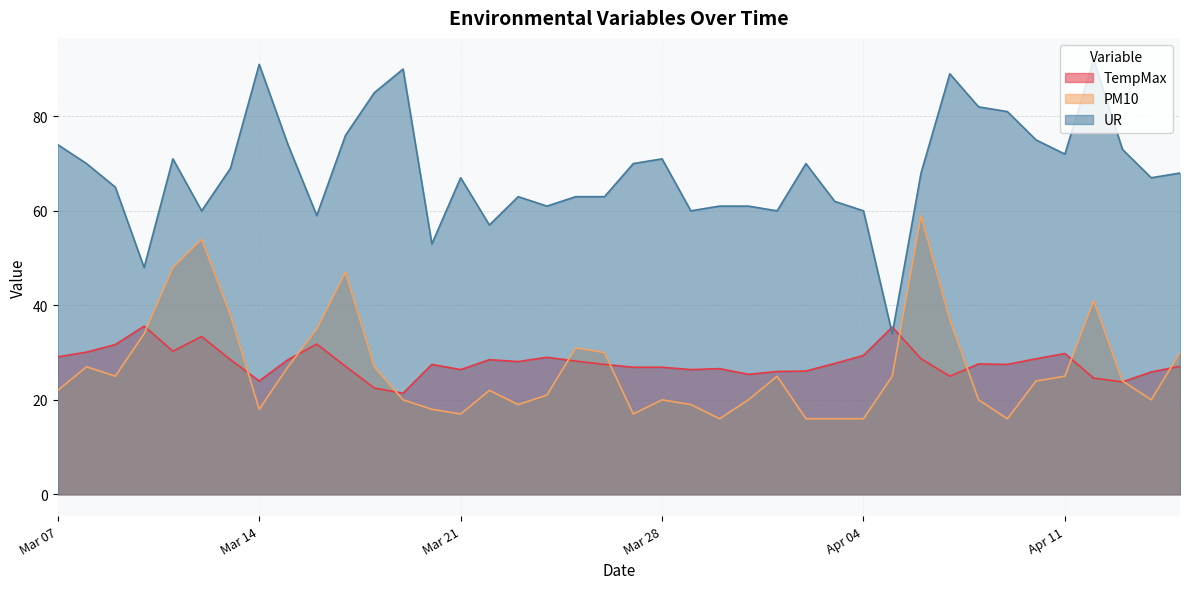

At which label does TempMax reach its minimum?

2017-03-19